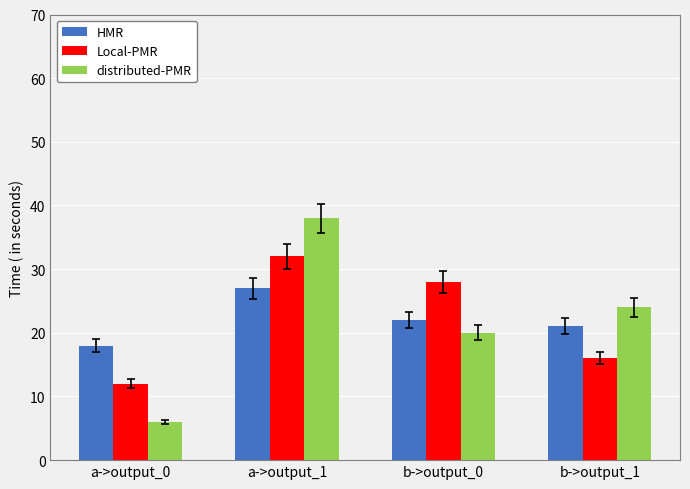

What is the maximum value shown in the chart?

38